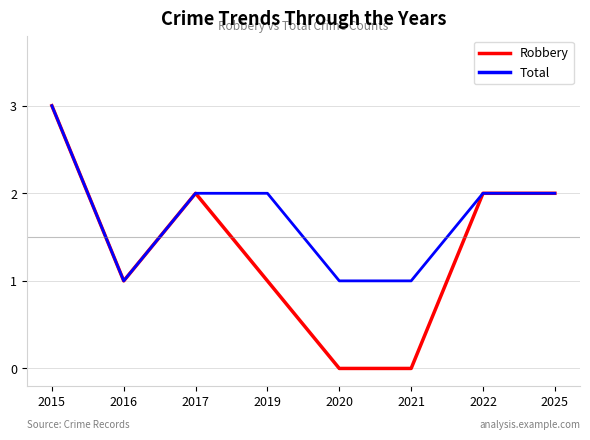

List the series in order of their overall mean, lowest first.

Robbery, Total